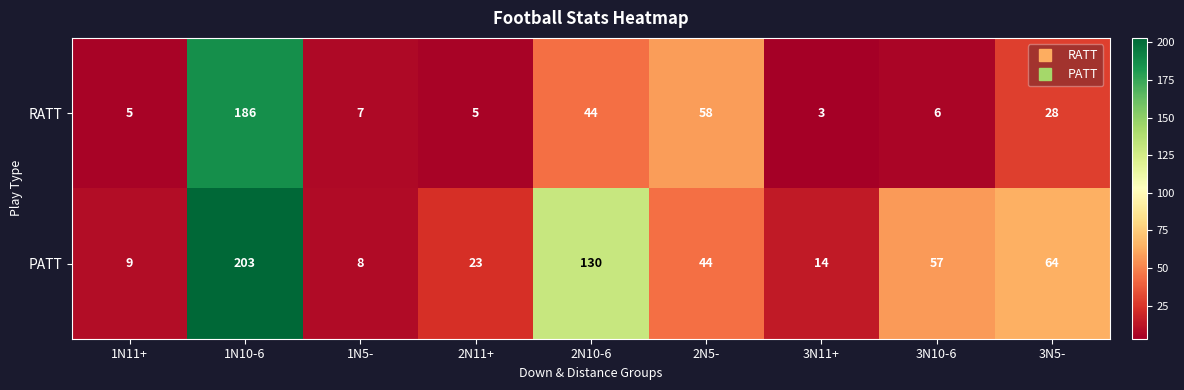

Which series has the largest total across all categories?

PATT